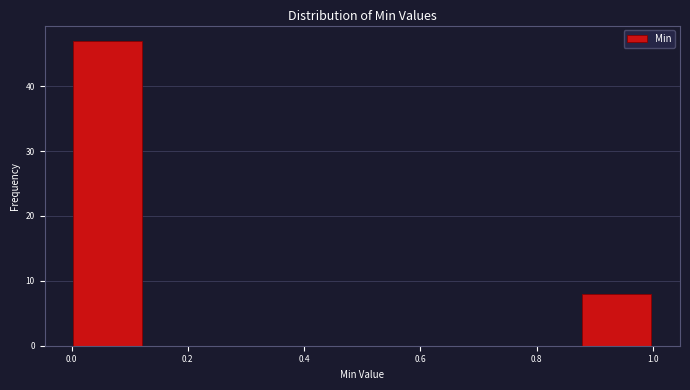

Reading left to right, transcribe this chart: for each bar, give the range it covers on the x-axis and its height. Neither the bar edges nor the heights are printed on the chart, so give them approximately, as read against the axes.

0.000 to 0.125: 47
0.125 to 0.250: 0
0.250 to 0.375: 0
0.375 to 0.500: 0
0.500 to 0.625: 0
0.625 to 0.750: 0
0.750 to 0.875: 0
0.875 to 1.000: 8